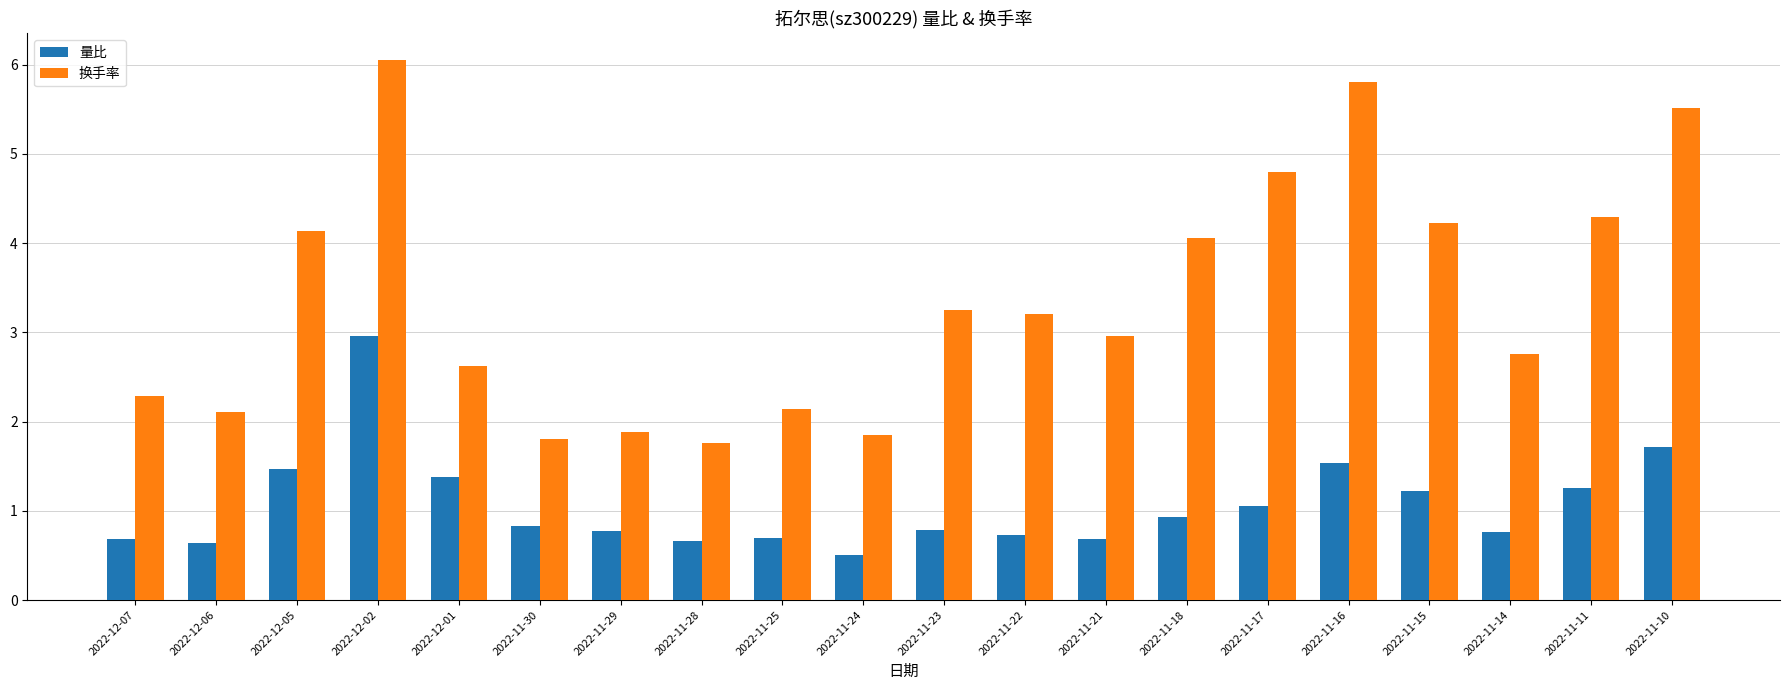

The value of 量比 at 2022-11-16 is 2.2. True or false?

False